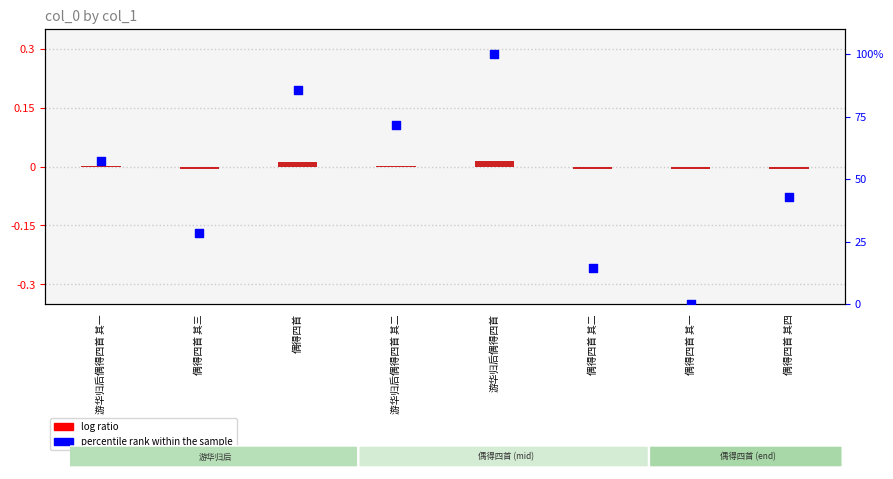

Which series has the widest spread of Y values?

percentile rank within the sample